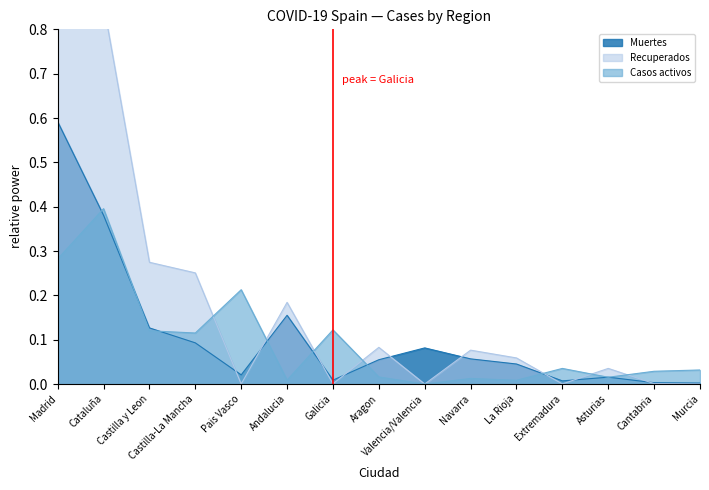

Between Galicia and Valencia/Valencia, which series saw the biggest shift?

Casos activos